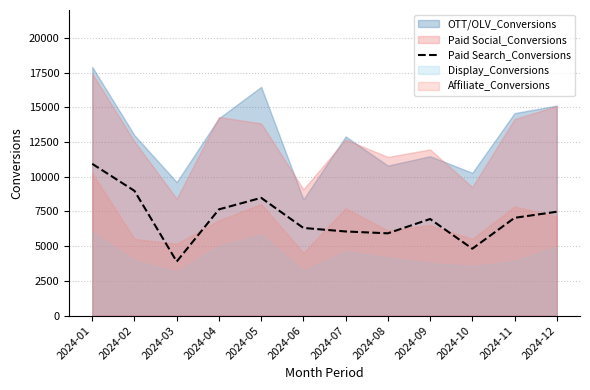

What is the difference between the values at 2024-03 and 2024-08?

2033